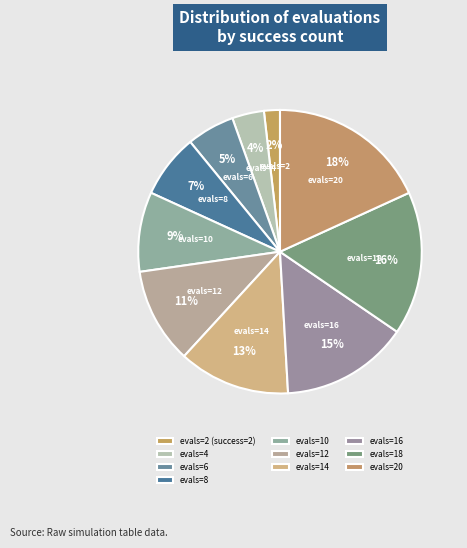

The evals=4 slice represents 1% of the pie. True or false?

False